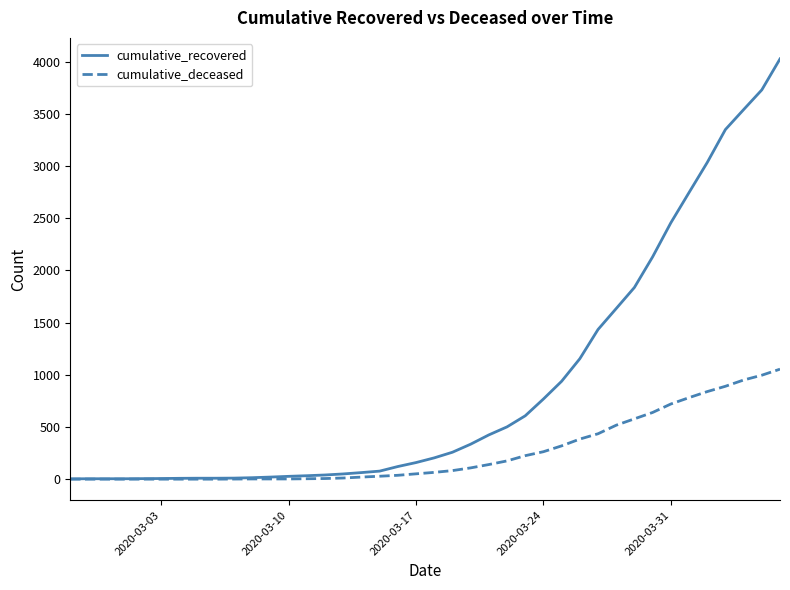

What is the greatest value displayed?

4027